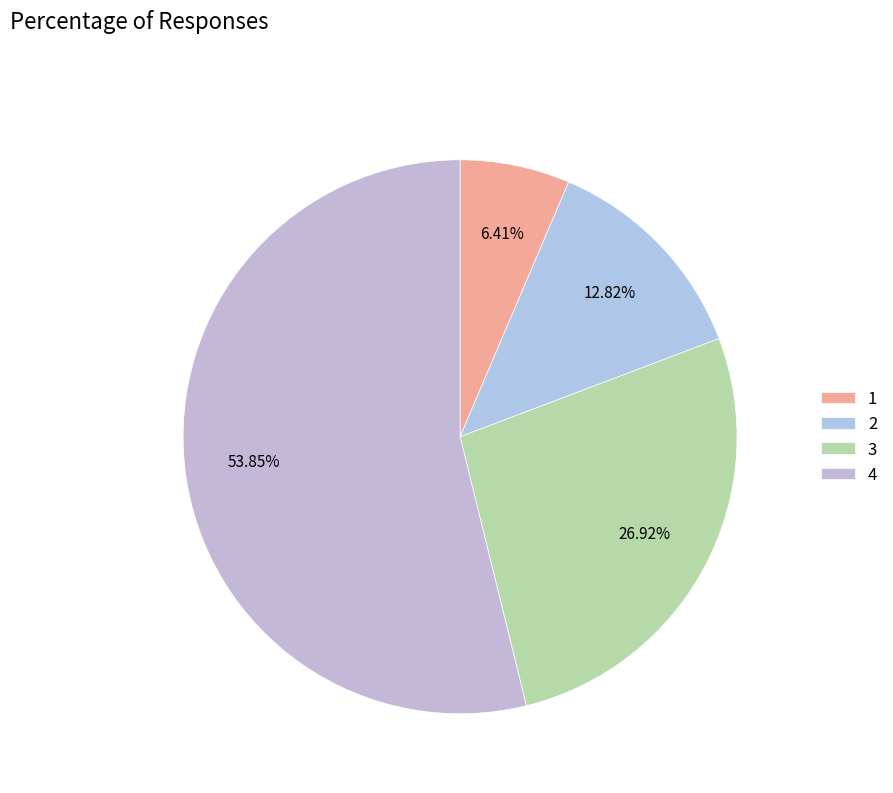

Which slice is the smallest?

1